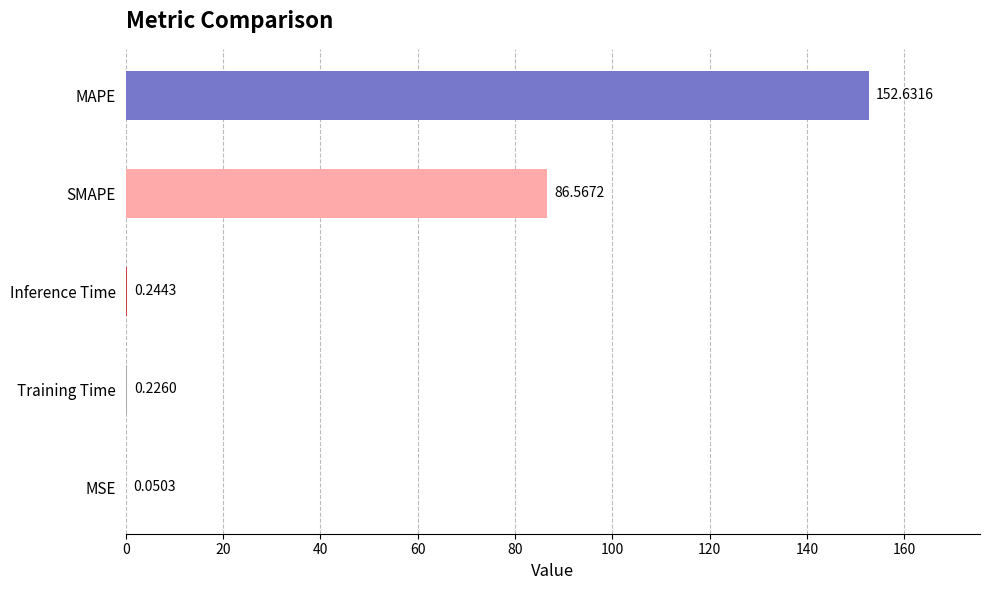

What is the sum of all values?

239.7